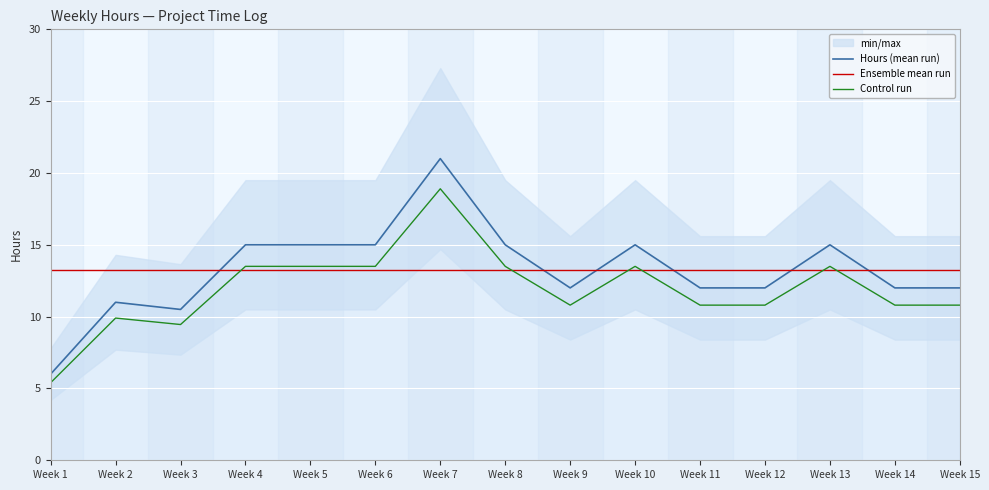

Read the Hours (mean run) value at Week 13.

15.0